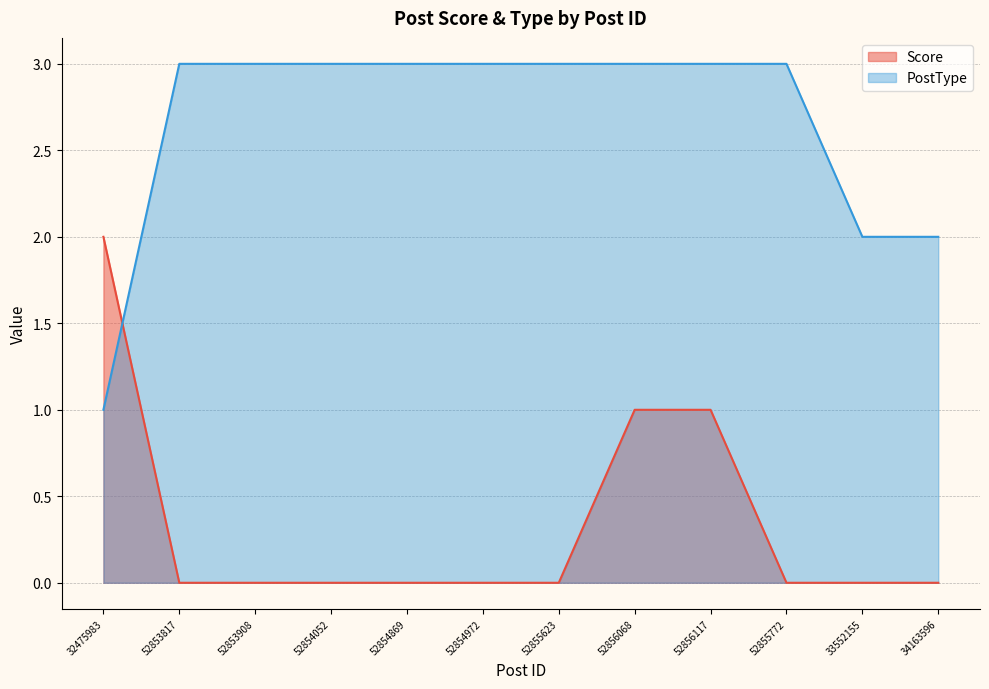

After their last crossing, which series has the higher values: Score or PostType?

PostType